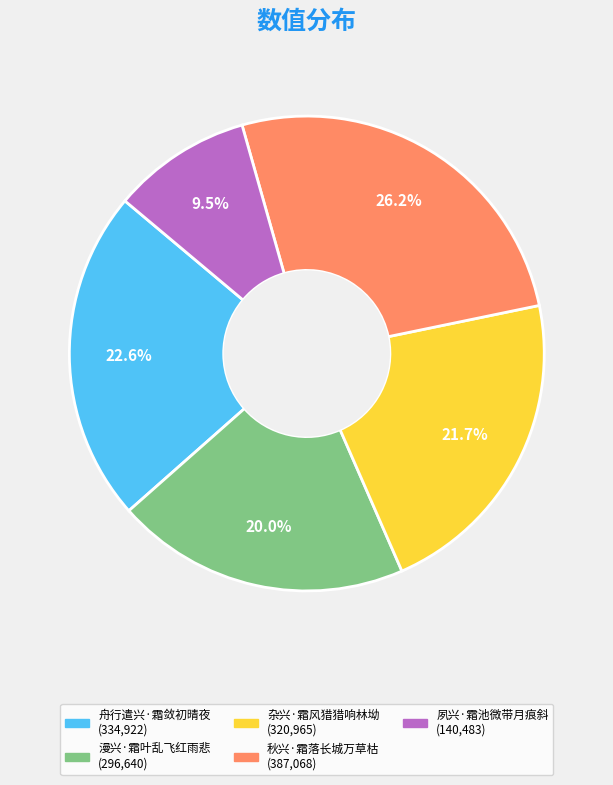

Combined, do 杂兴·霜风猎猎响林坳 and 舟行遣兴·霜敛初晴夜 account for over 50%?

No